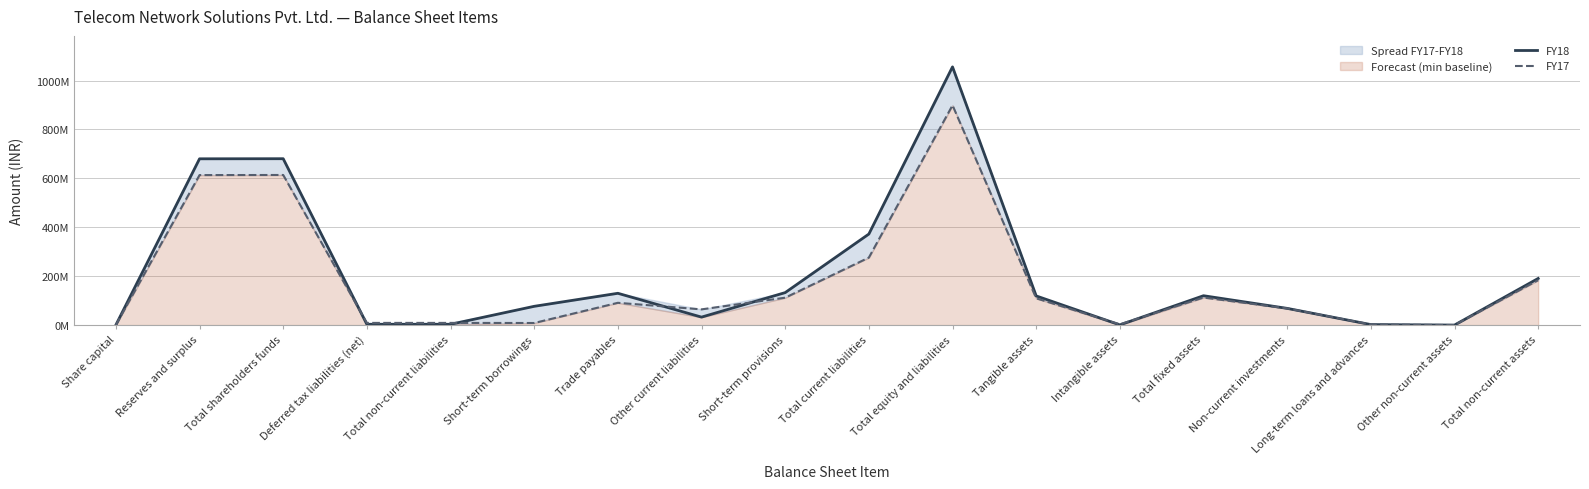

Which series has the largest range (max minus min)?

FY18